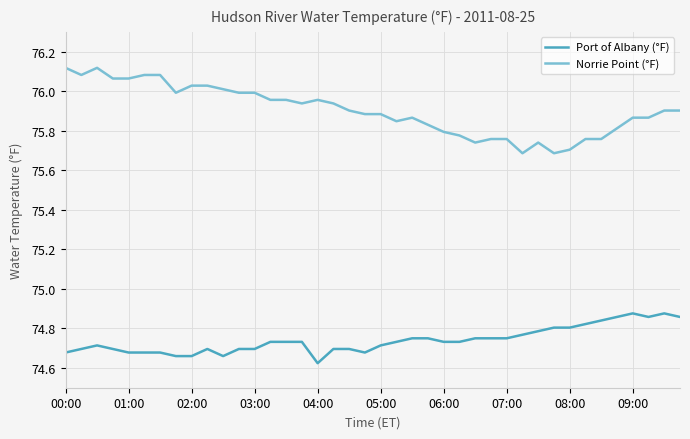

Does the chart have visible grid lines?

Yes